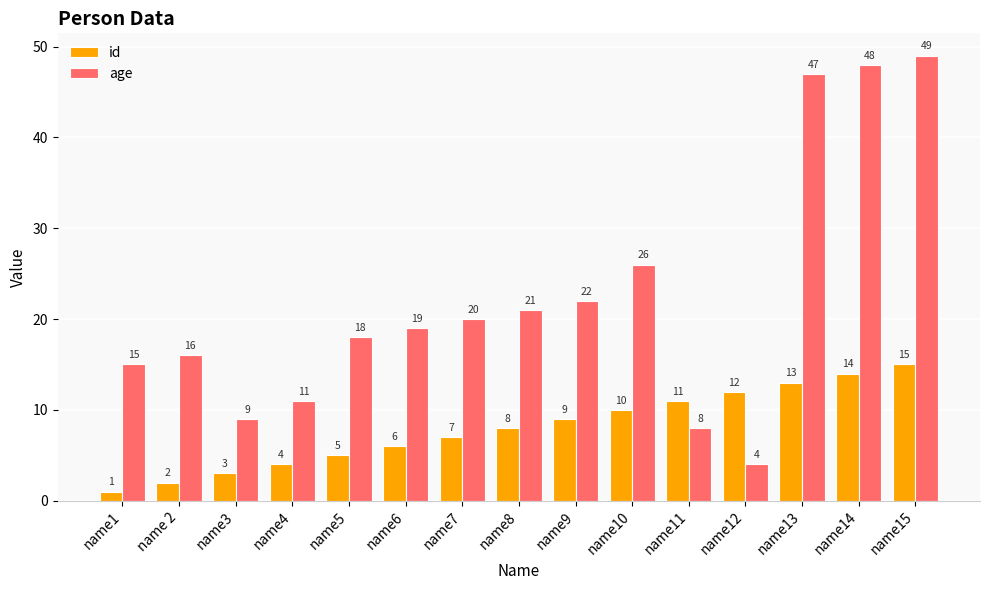

At which label is id closest to 8?

name8